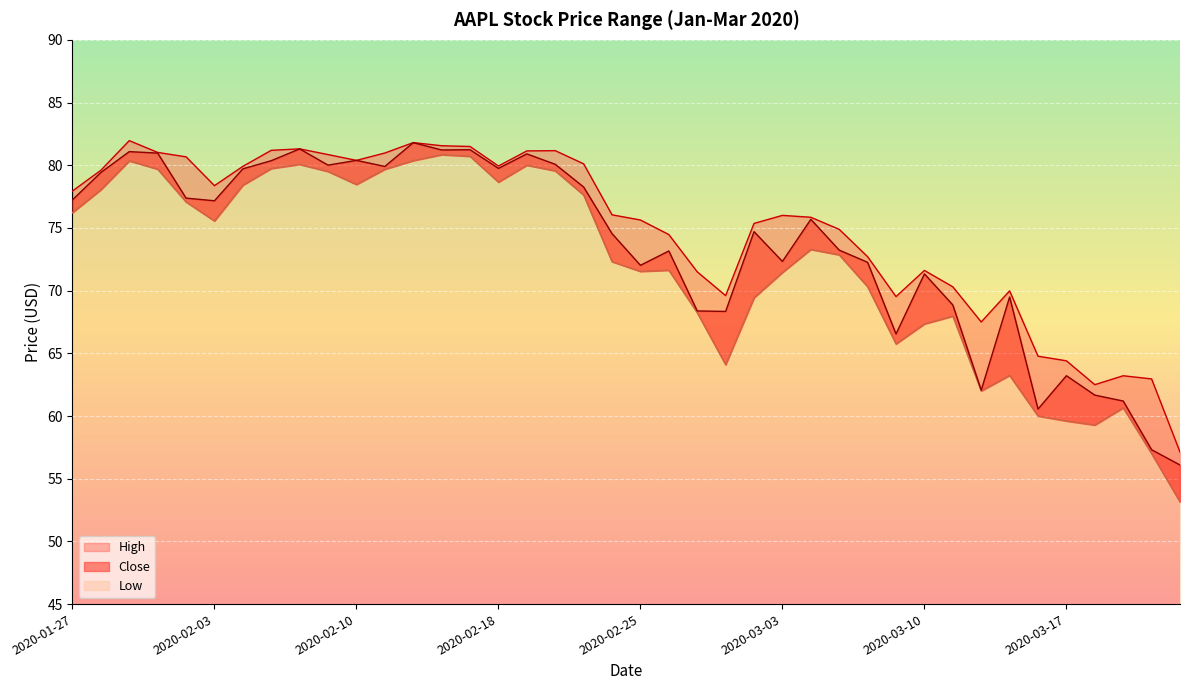

What is the minimum value for Low?

53.2